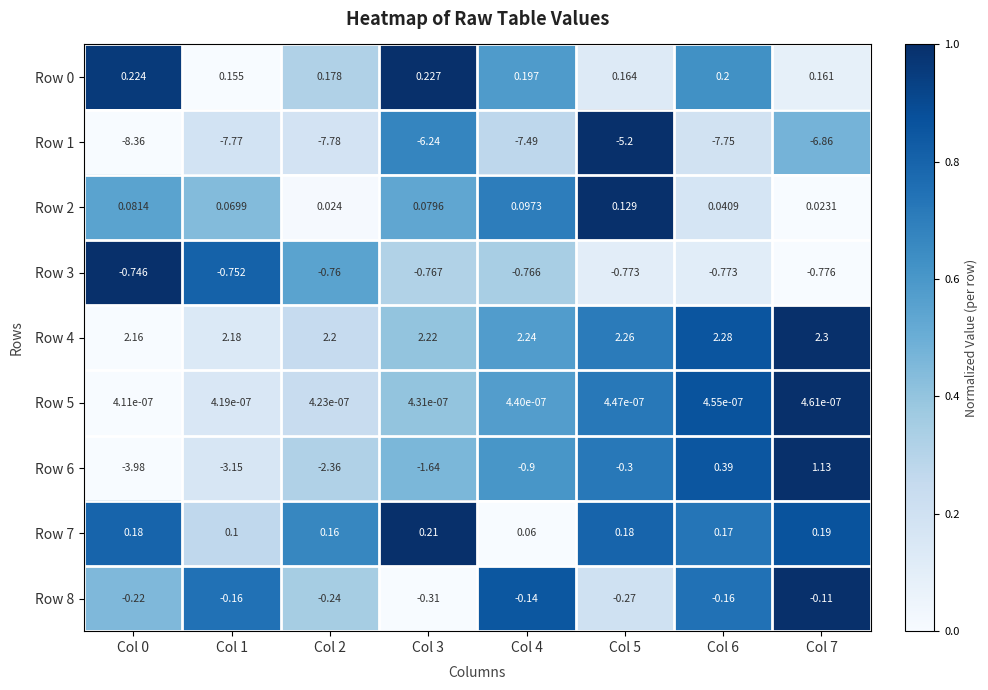

Is the value of Row 1 at Col 7 greater than the value of Row 4 at Col 3?

No